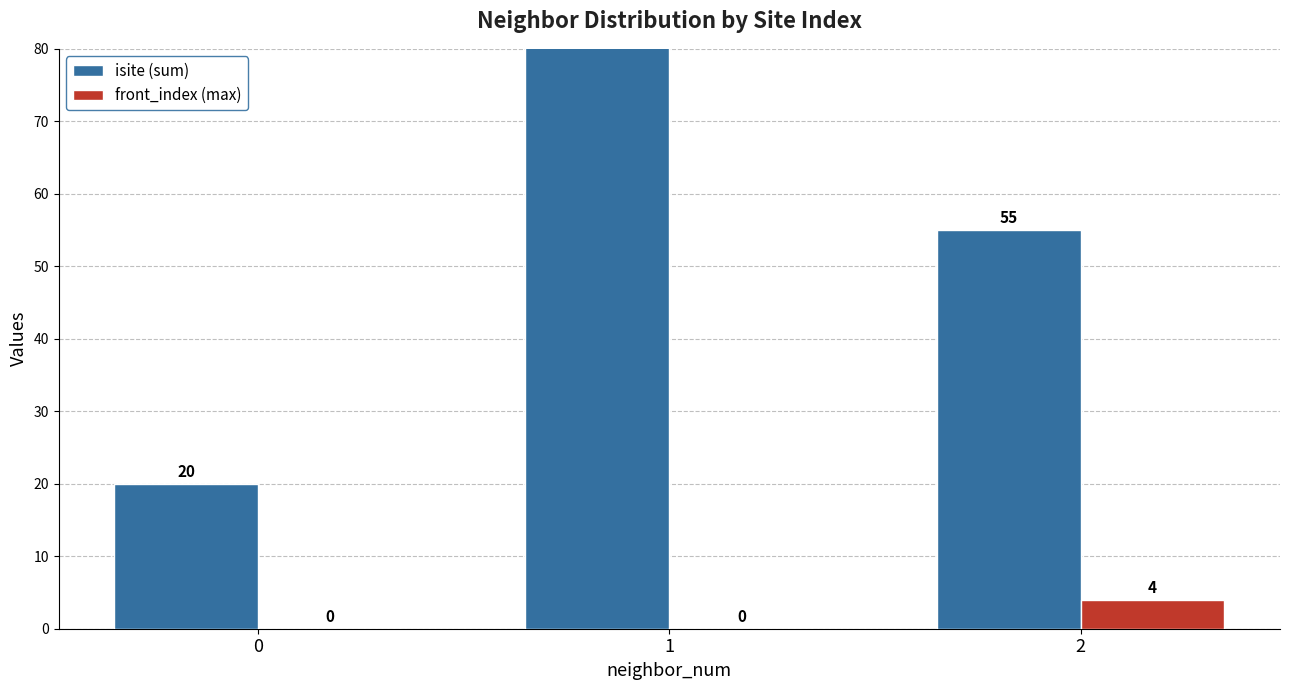

Which series changed the most between 0 and 2?

isite (sum)